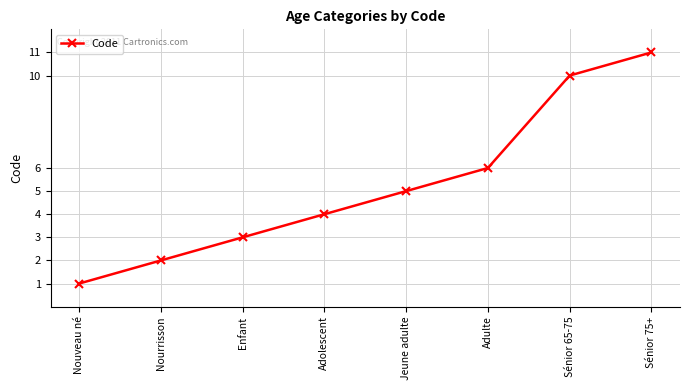

True or false: the data shows 17 at Sénior 65-75.

False